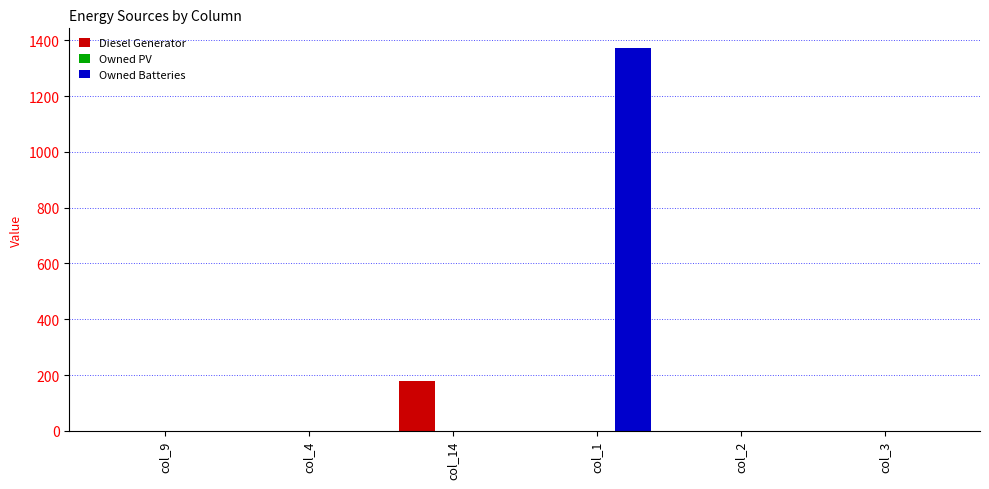

At which category is the sum across all series the highest?

col_1